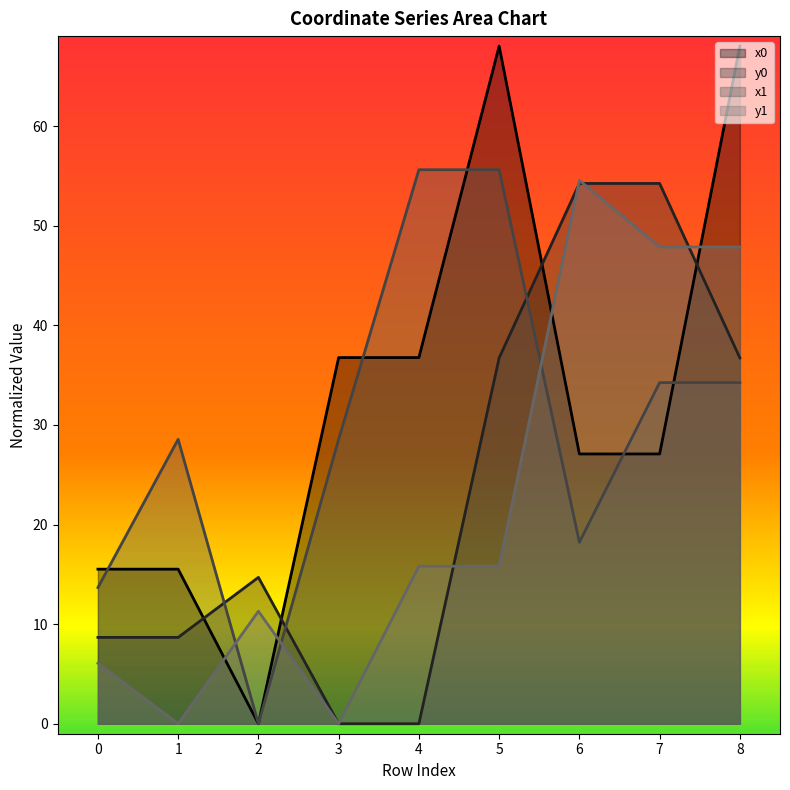

How many values in y0 are above zero?

7